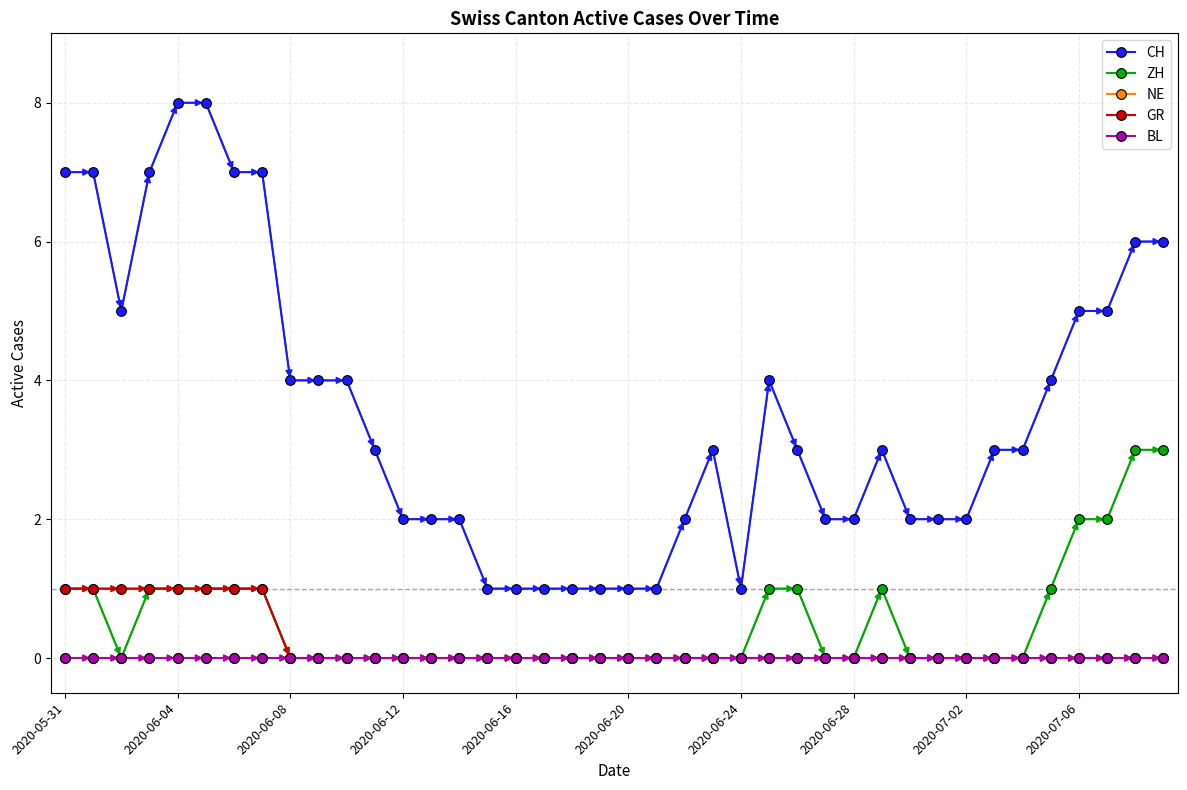

Which category has the highest value in the NE series?

2020-05-31